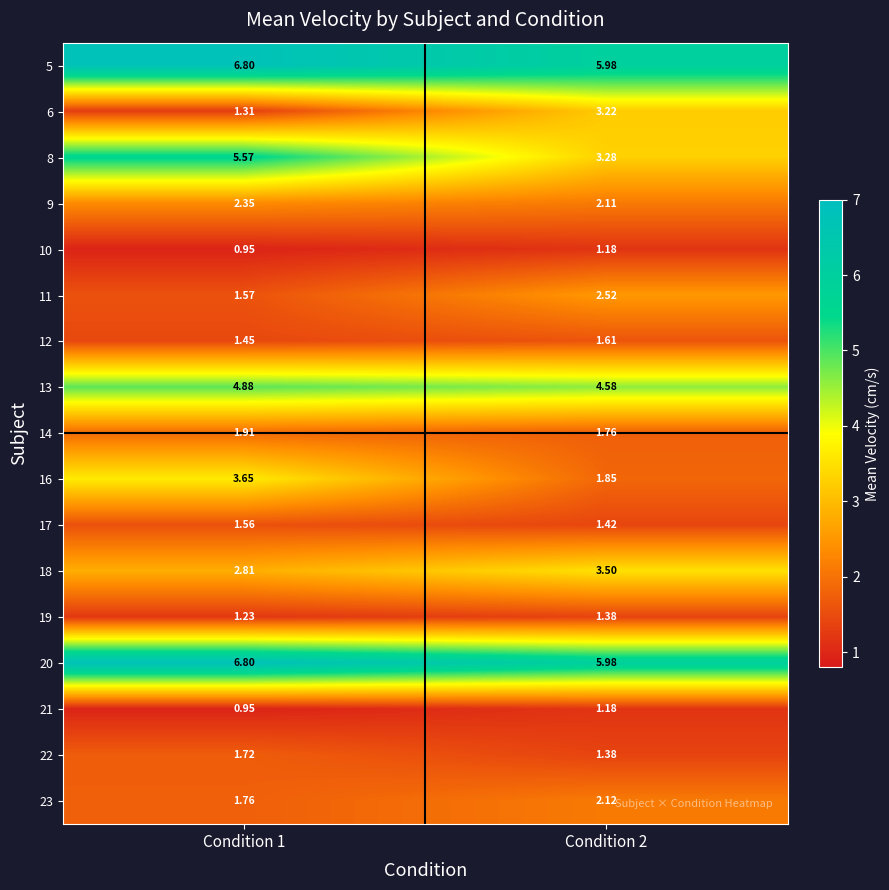

How many categories are shown in the chart?

2